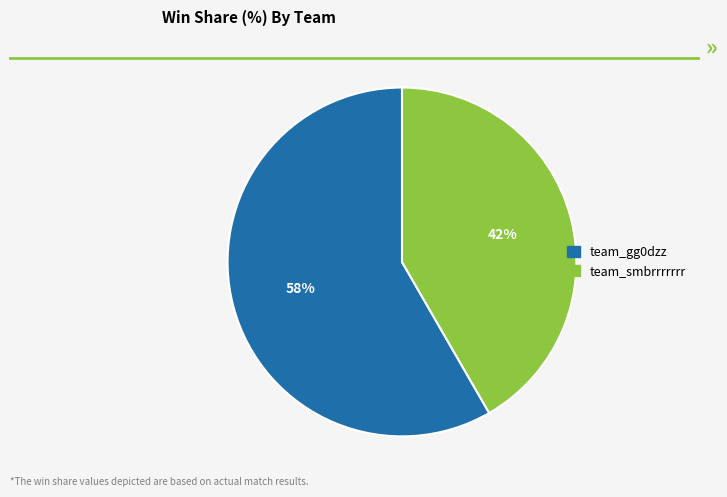

Do team_smbrrrrrrr and team_gg0dzz together represent more than half of the pie?

Yes